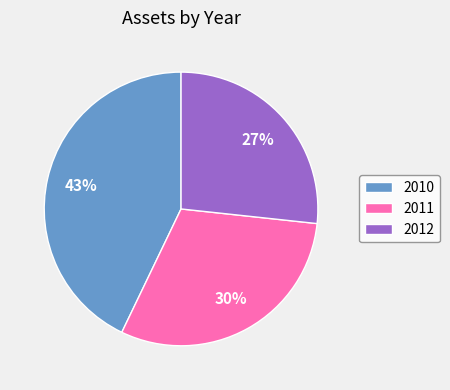

Which slice is the smallest?

2012